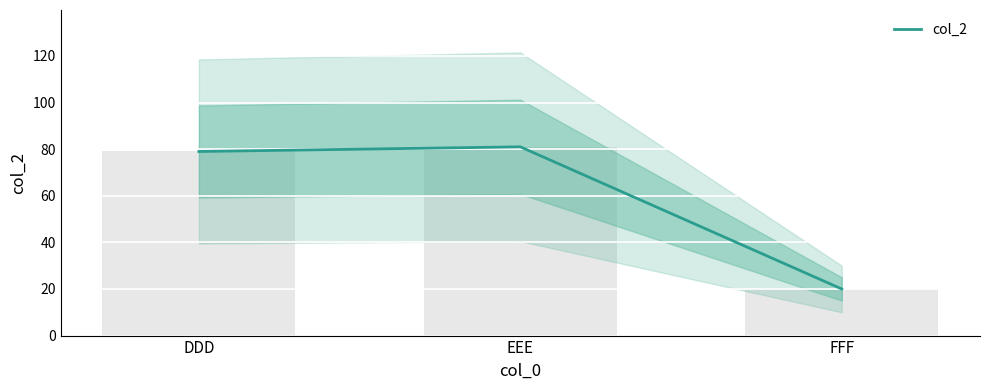

What is the value of the 3rd bar from the left?

20